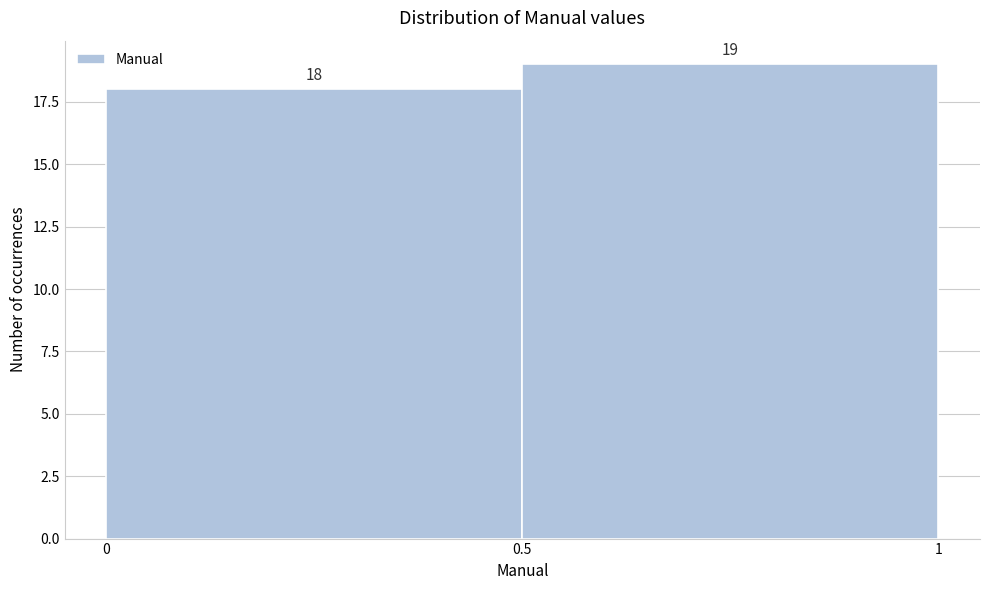

How tall is the bar that spans 0.5 to 1 on the x-axis?

19